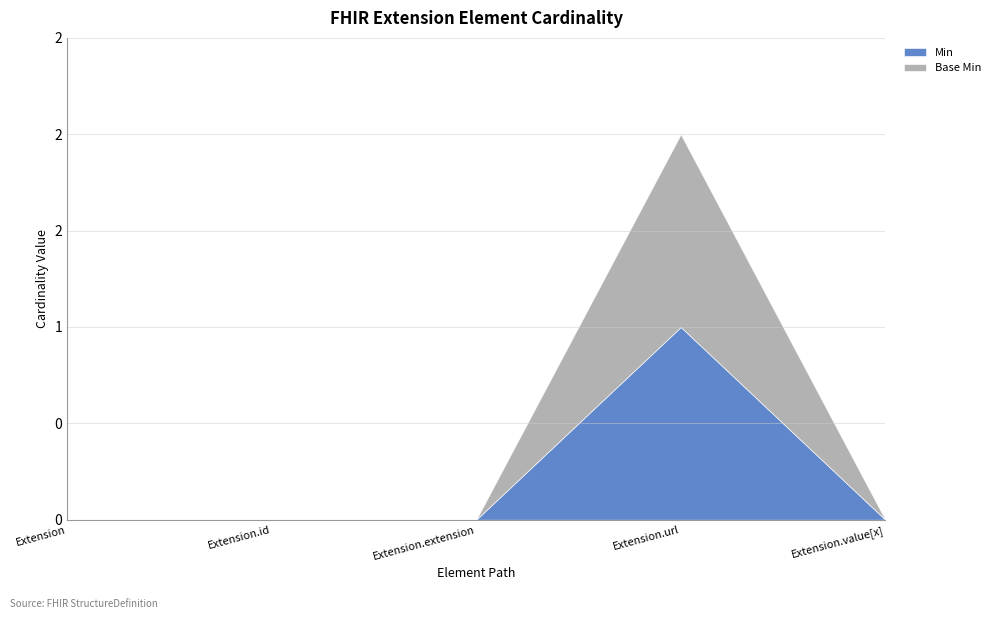

Is it true that Base Min equals 1 at Extension.url?

True